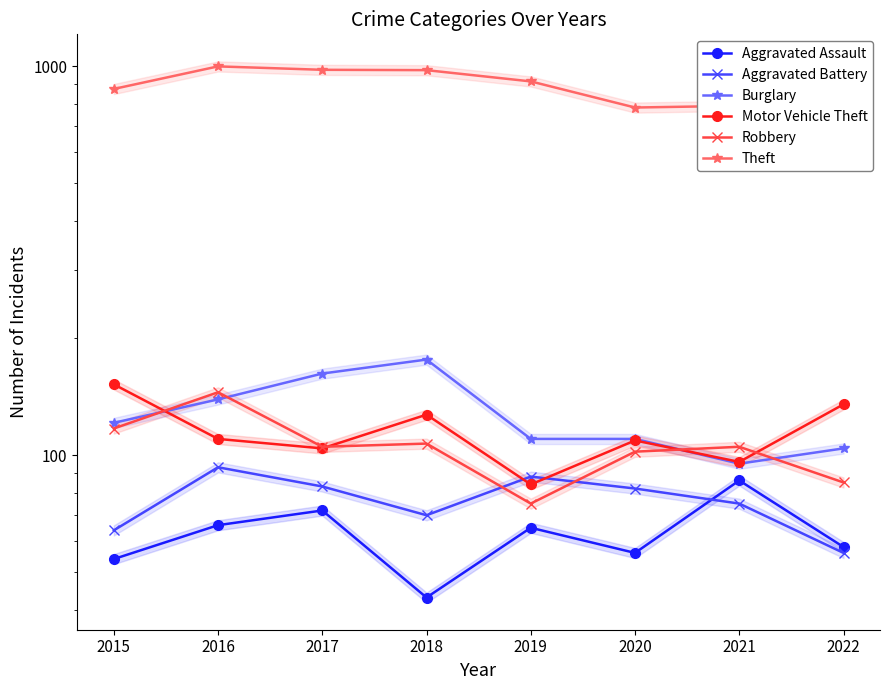

How many interior local peaks does the Motor Vehicle Theft series have?

2